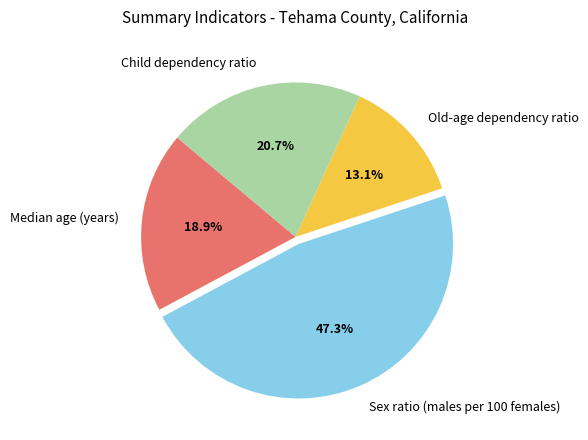

Does Old-age dependency ratio account for over 50% of the chart?

No